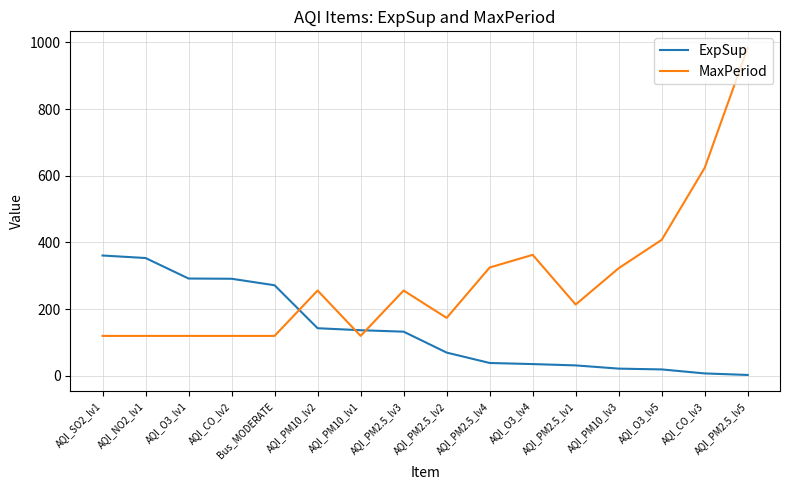

Is the value of ExpSup at AQI_O3_lv5 greater than the value of MaxPeriod at AQI_SO2_lv1?

No